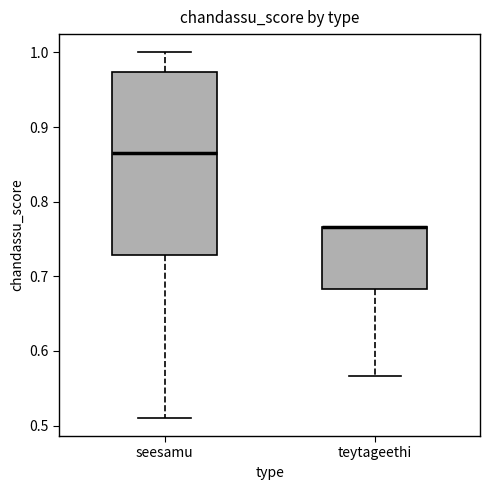

Where does the lower whisker of the box for seesamu end on the y-axis? The values are not printed on the chart, so give them approximately, as read against the axis.

0.51